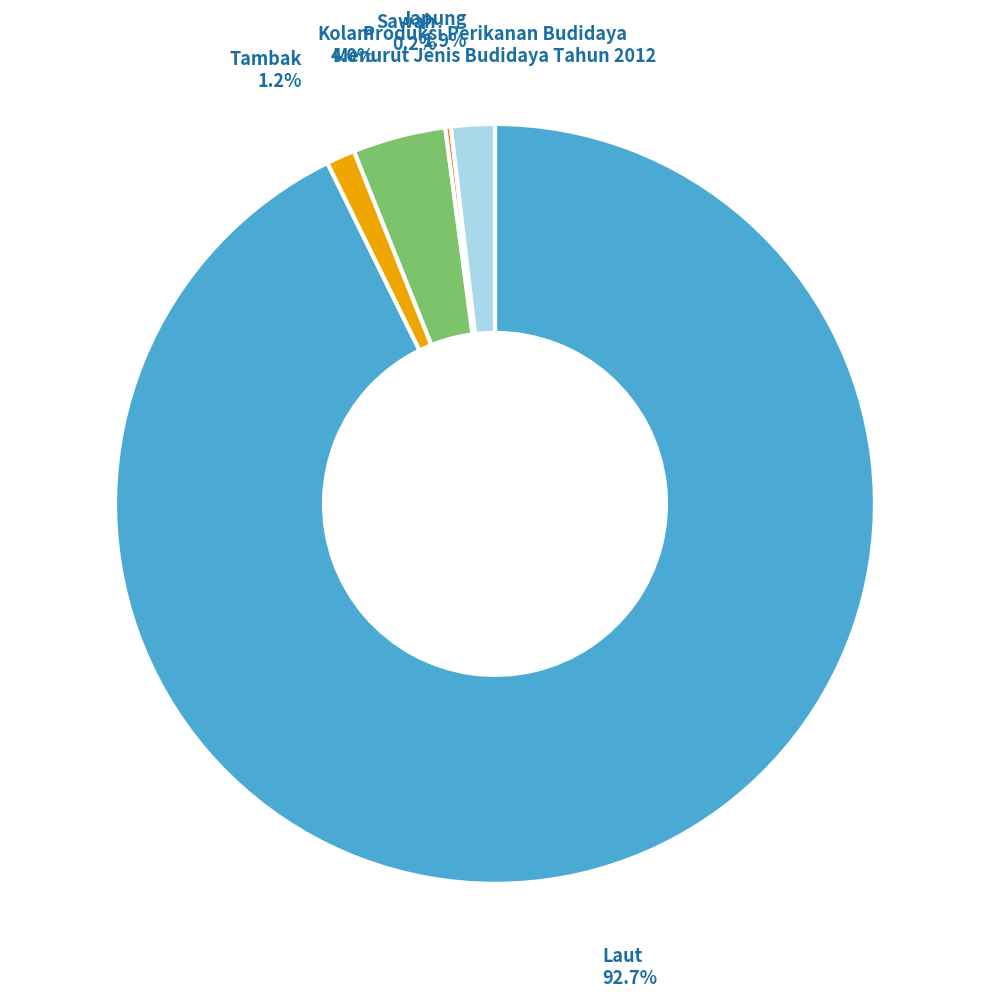

Is Japung the majority of the pie?

No